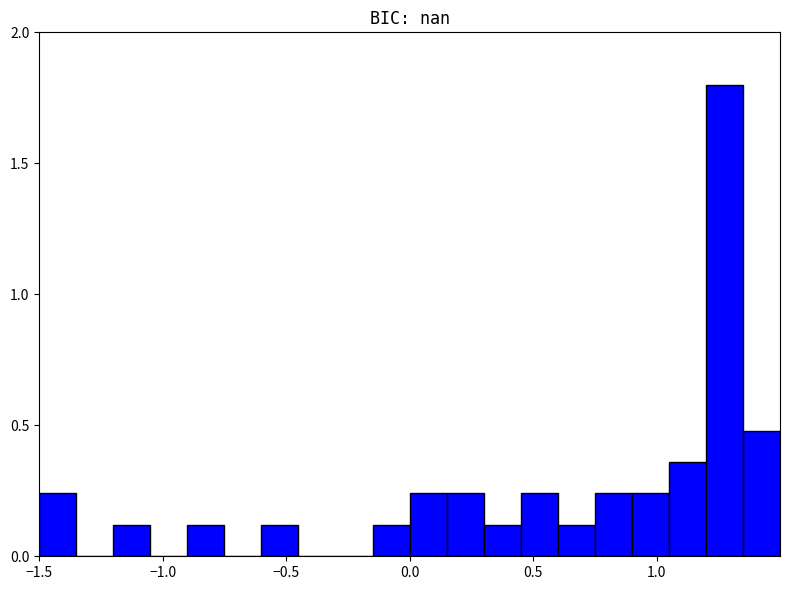

Around what value on the x-axis is the tallest bar? Give the approximate position of its centre, as read against the axis.

1.30